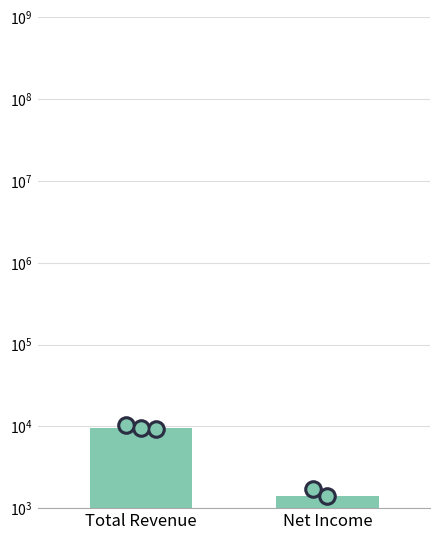

Approximately how many times larger is the value at Total Revenue compared to Net Income?

6.8